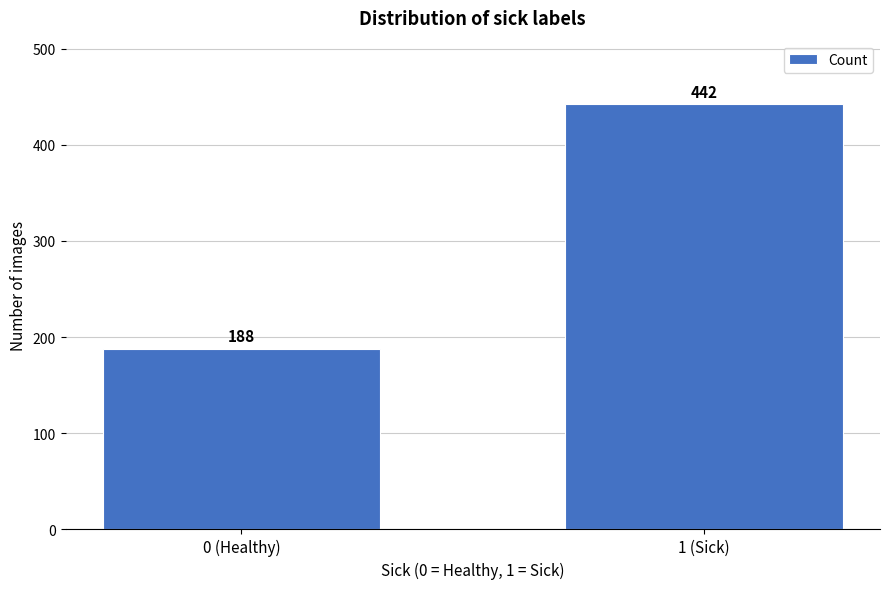

Reading left to right, what are all the values shown in this chart?

188	442